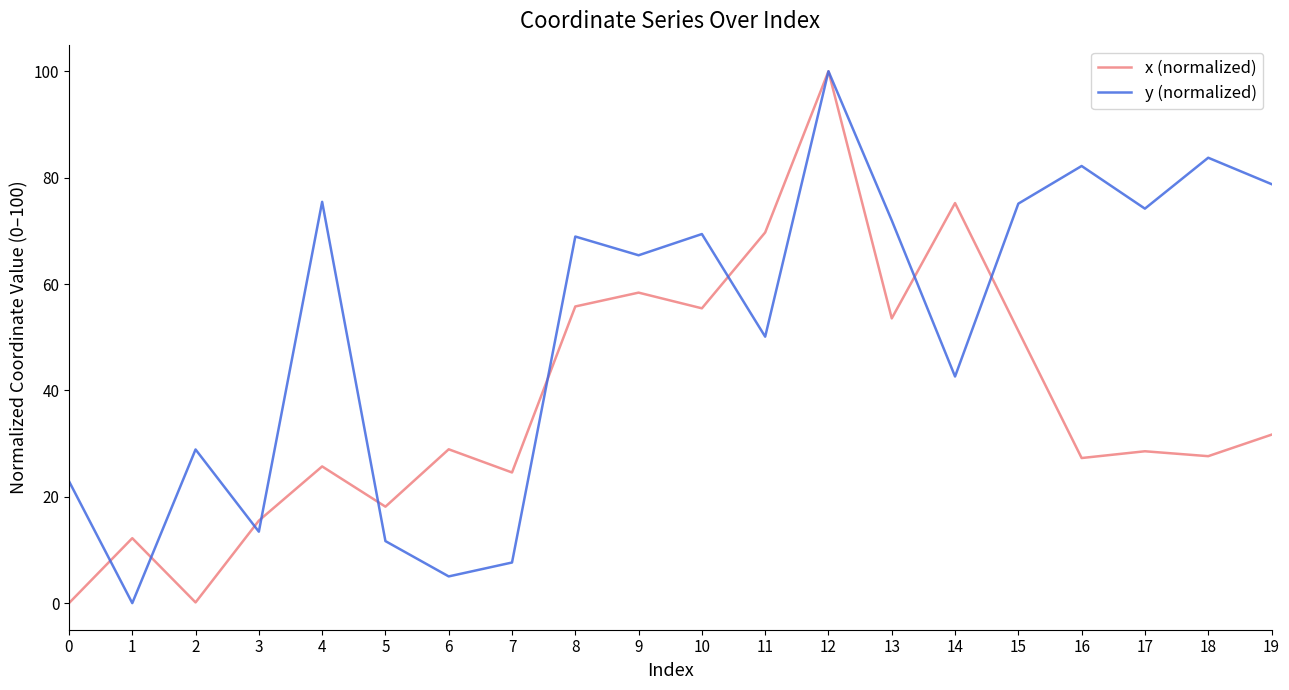

At which category does the chart reach its peak across all series?

12